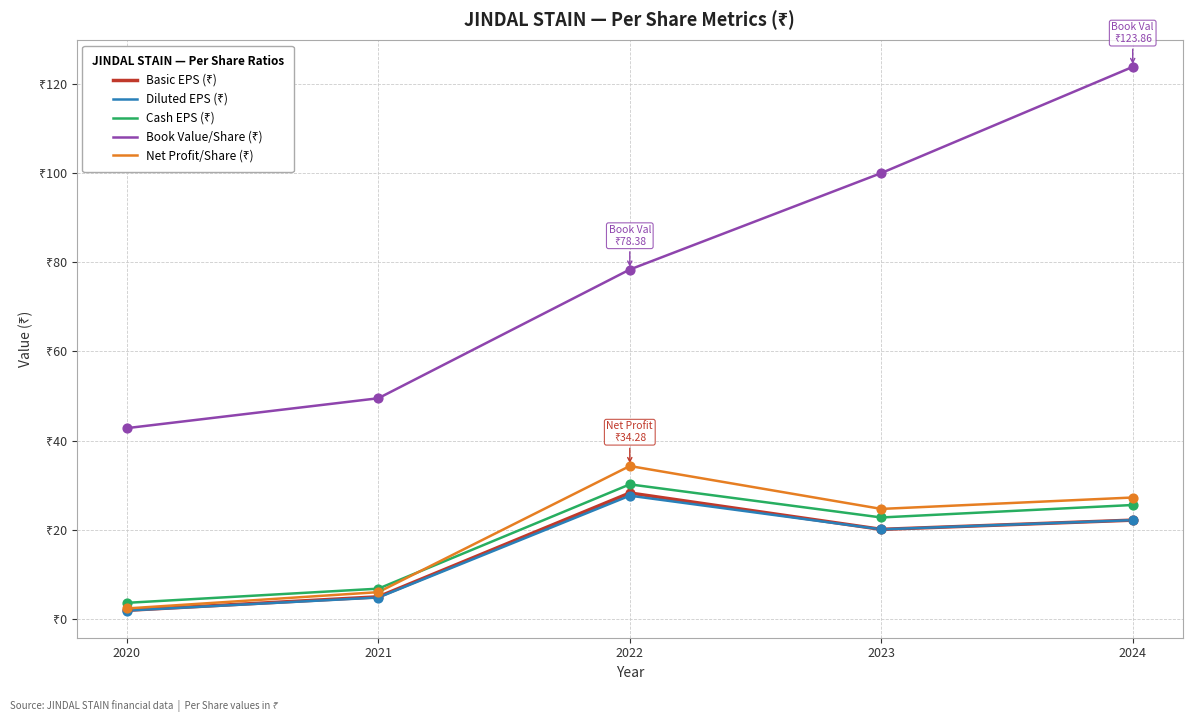

Does the chart have visible grid lines?

Yes